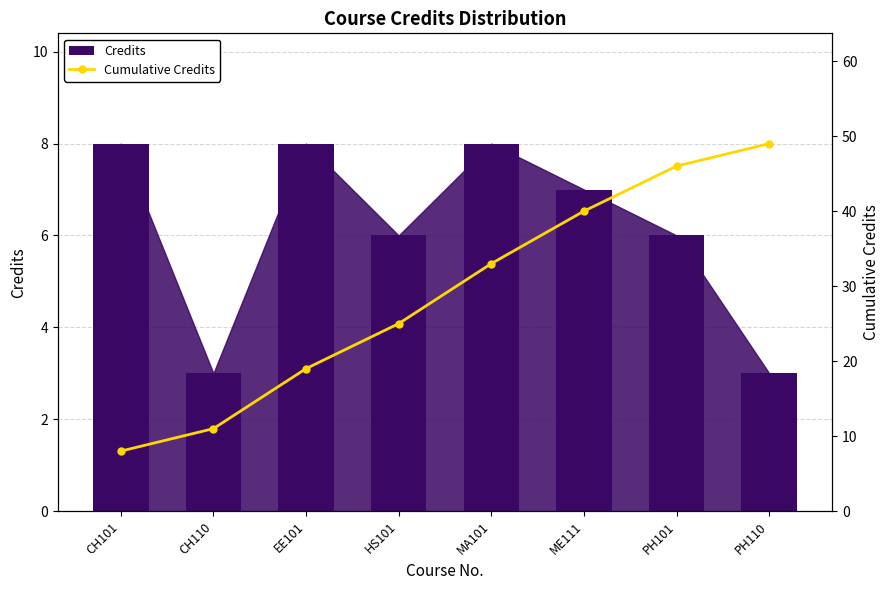

Where does the Credits series first go above 7?

CH101